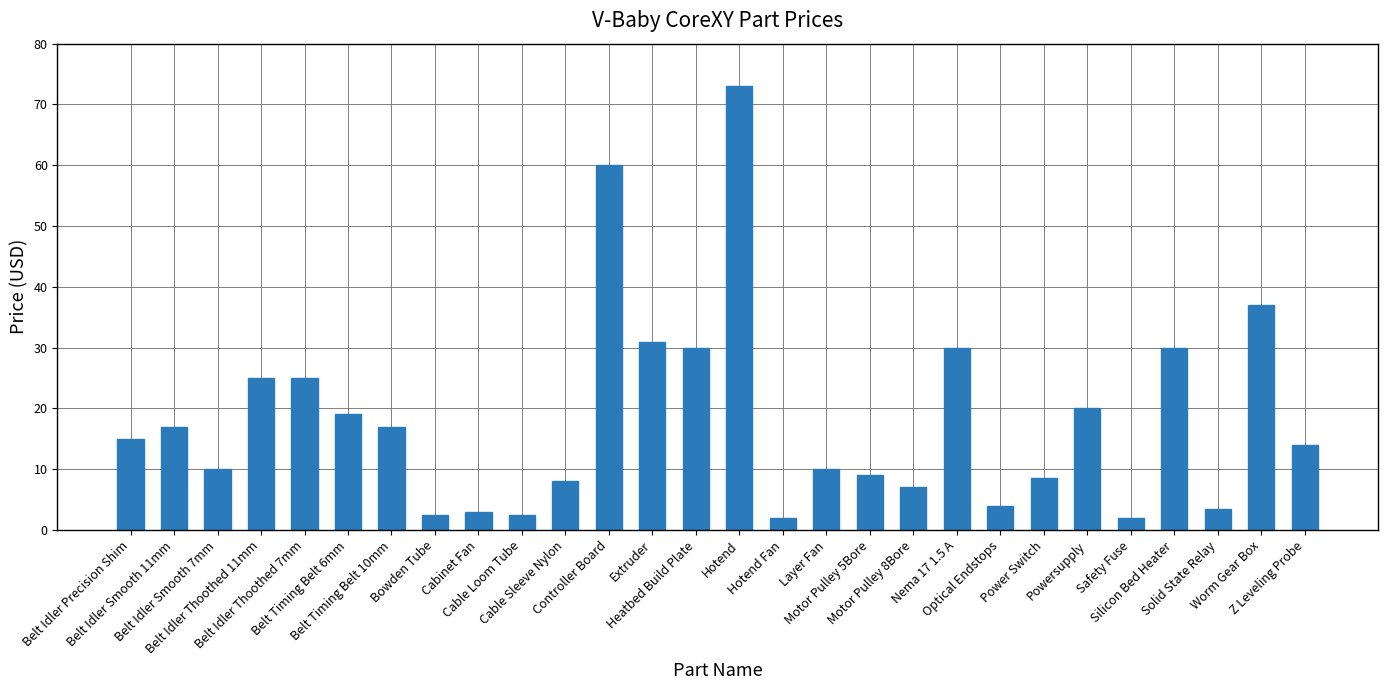

What is the difference between the maximum and minimum values?

71.0